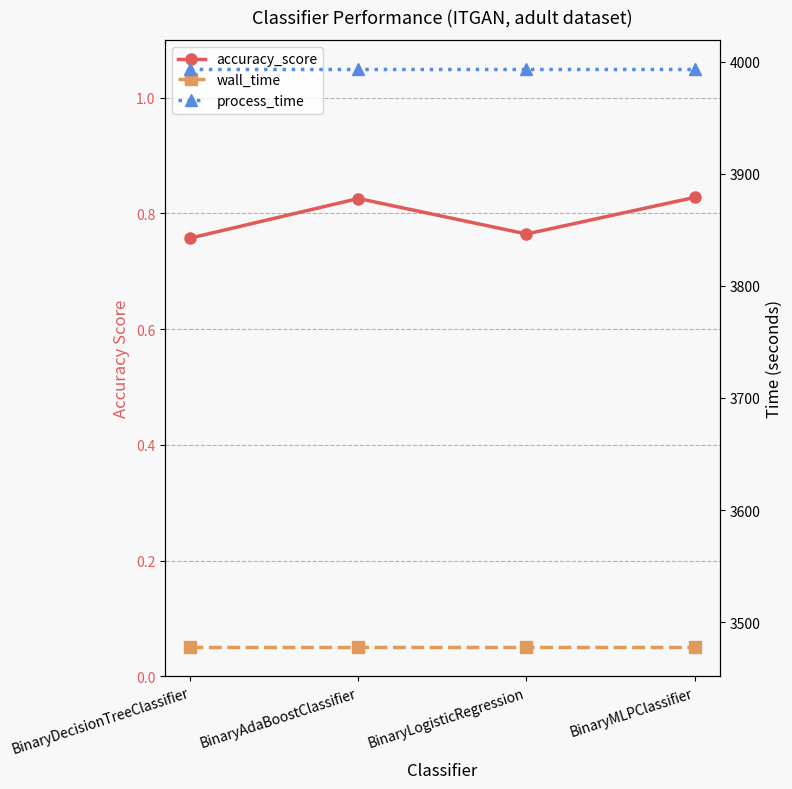

Which series has the largest range (max minus min)?

accuracy_score